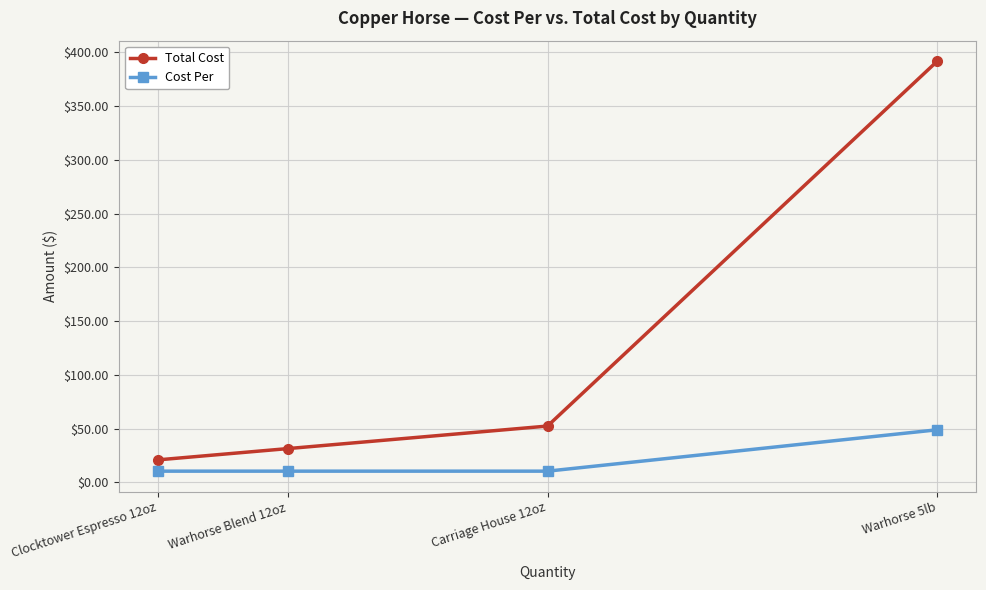

Reading right to left, what are all the values shown in this chart?

Total Cost: 391.9	52.5	31.5	21.0
Cost Per: 49.0	10.5	10.5	10.5